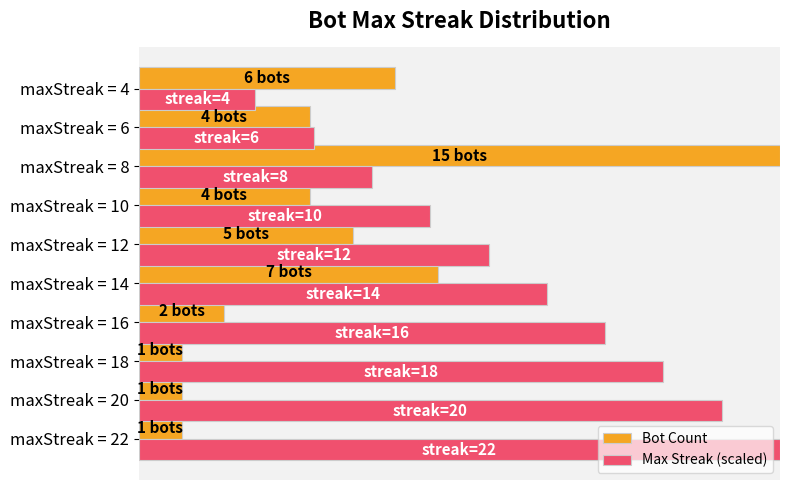

At which label is Bot Count closest to 10?

maxStreak = 14